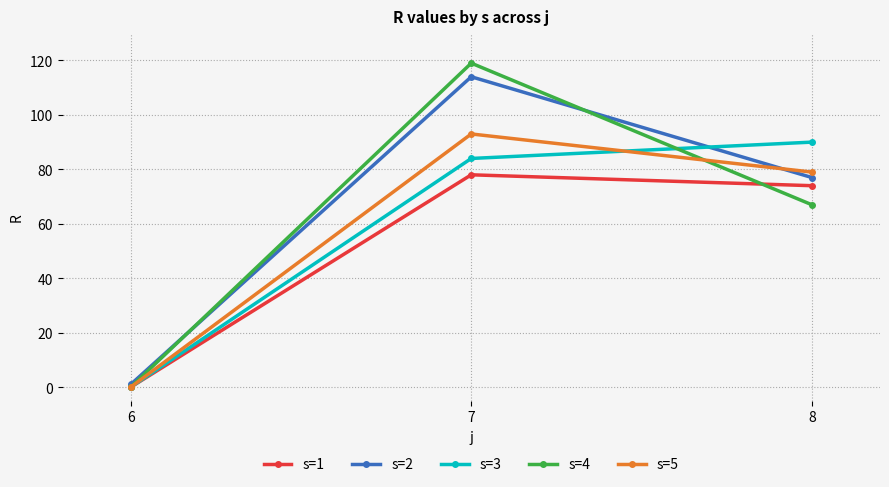

Does the chart display data point markers on the line(s)?

Yes